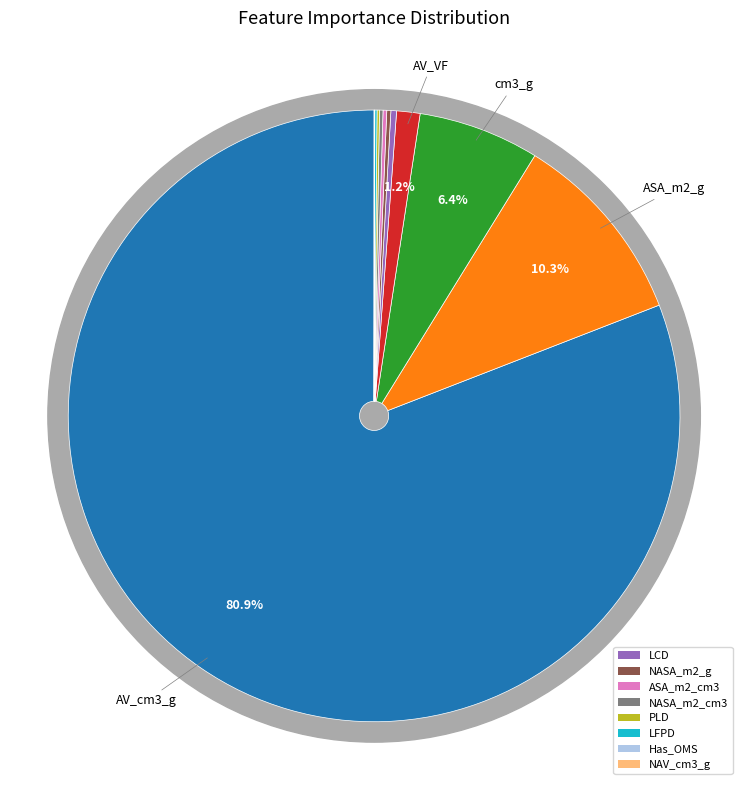

The Has_OMS slice represents 1% of the pie. True or false?

False